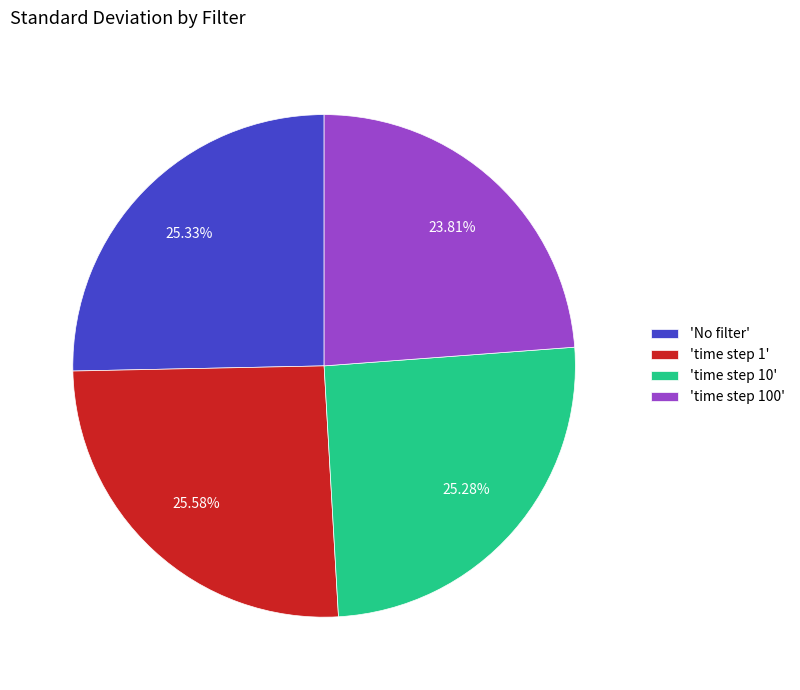

What is the ratio of the value at 'No filter' to the value at 'time step 1'?

1.0